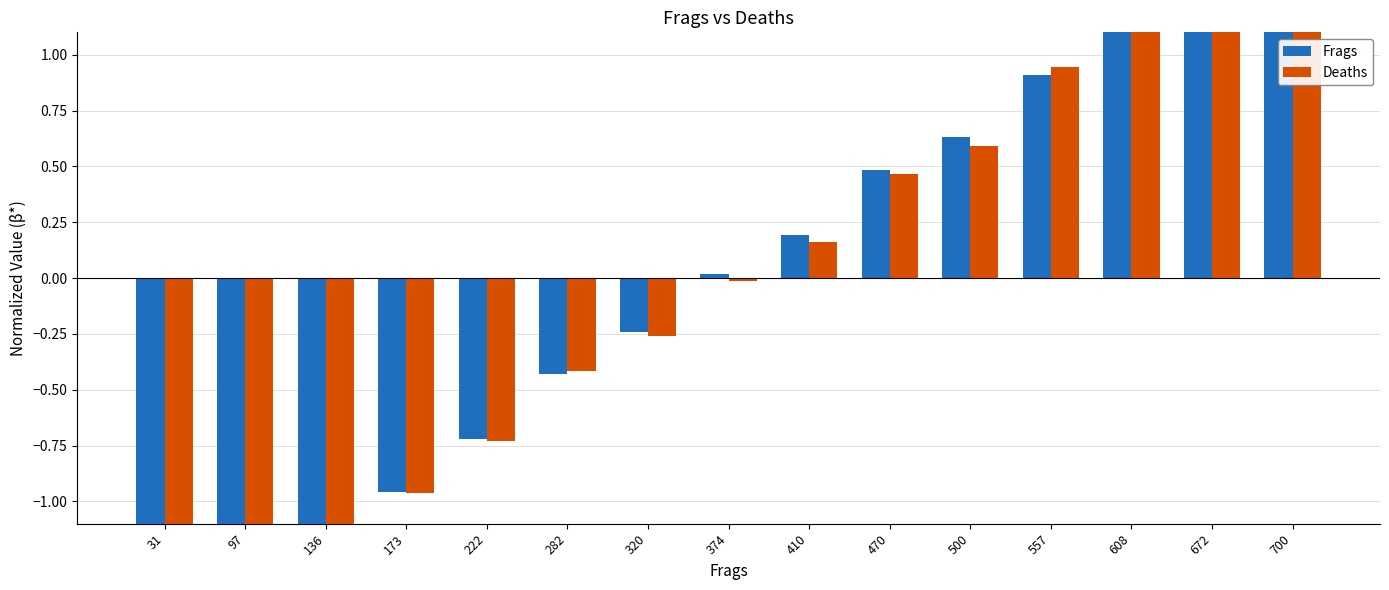

Reading left to right, what are all the values shown in this chart?

Frags: 31=-1.6	97=-1.3	136=-1.1	173=-1.0	222=-0.7	282=-0.4	320=-0.2	374=0.0	410=0.2	470=0.5	500=0.6	557=0.9	608=1.2	672=1.5	700=1.6
Deaths: 31=-1.6	97=-1.3	136=-1.1	173=-1.0	222=-0.7	282=-0.4	320=-0.3	374=-0.0	410=0.2	470=0.5	500=0.6	557=0.9	608=1.2	672=1.5	700=1.6